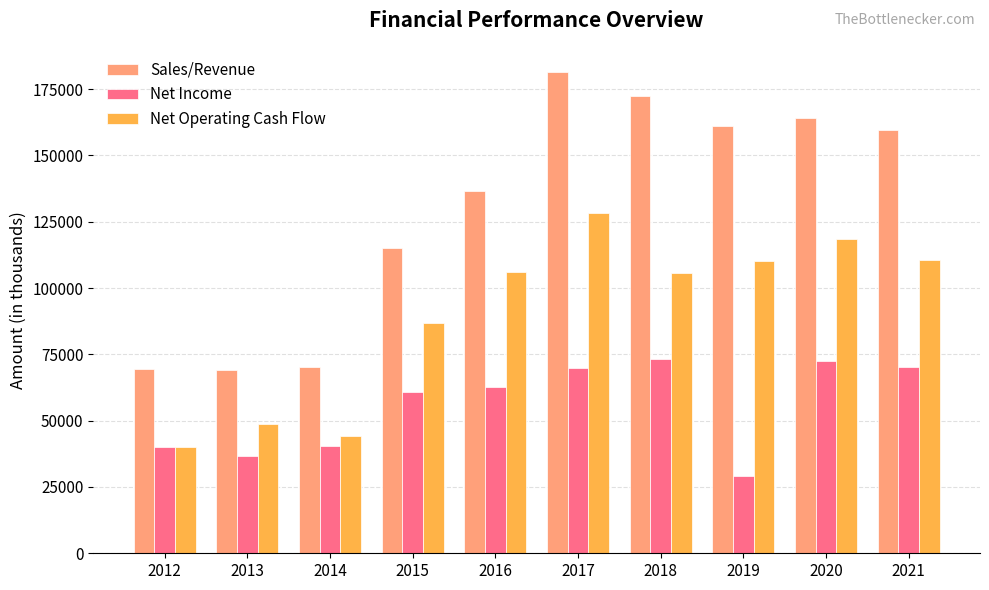

Does the chart contain stacked bars?

No